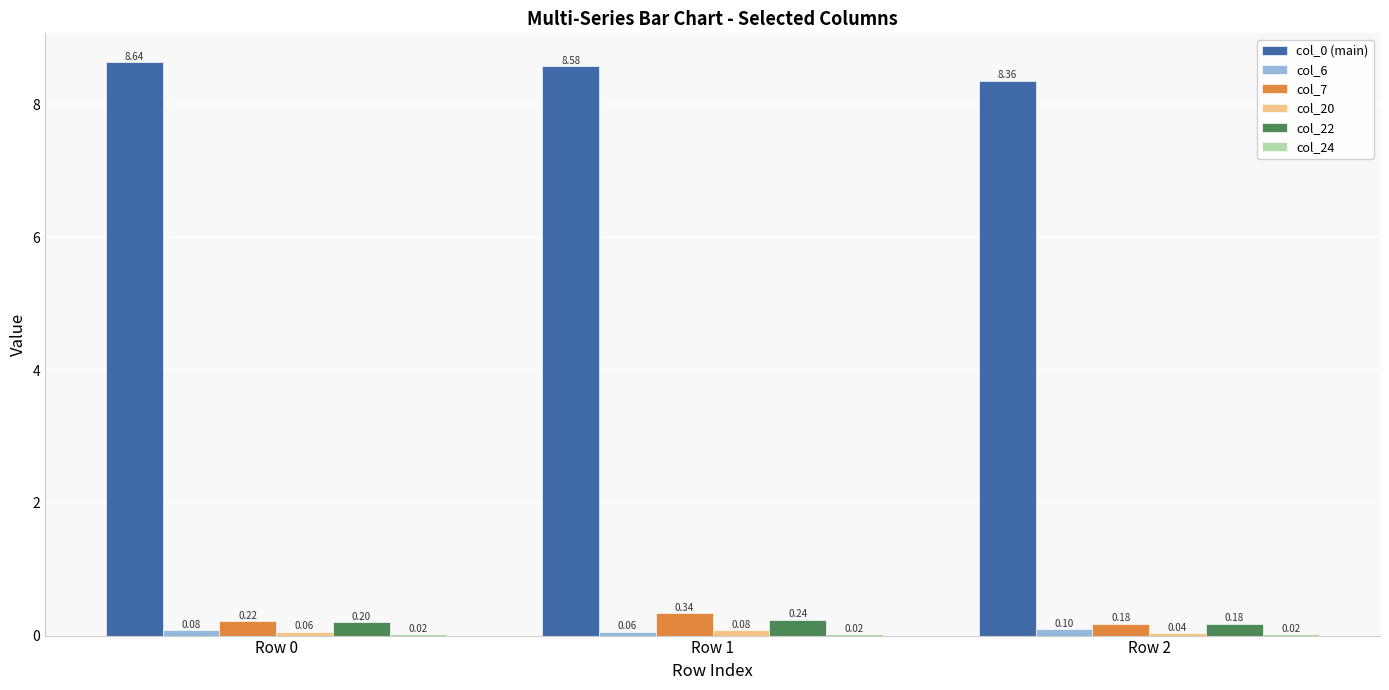

Count the number of categories in the chart.

3